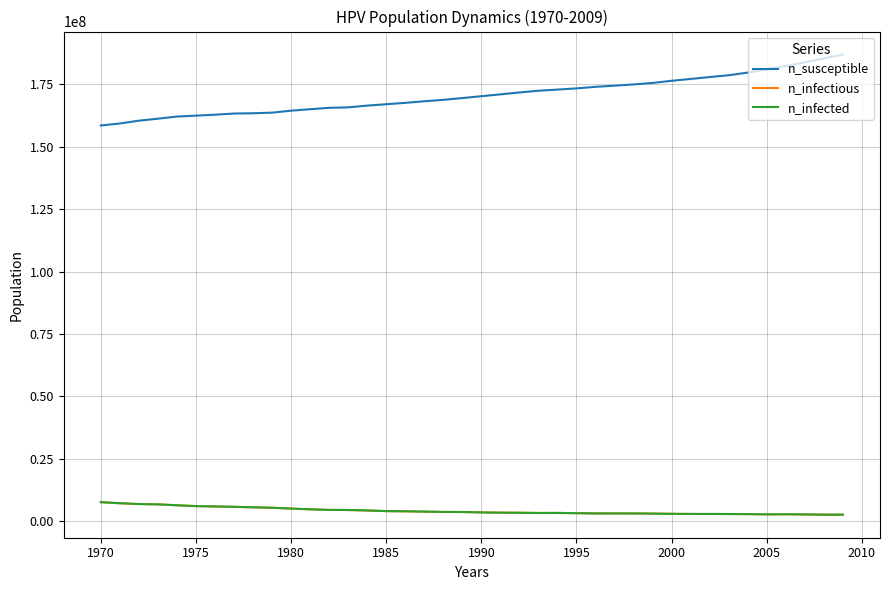

True or false: n_infected and n_susceptible intersect in this chart.

False